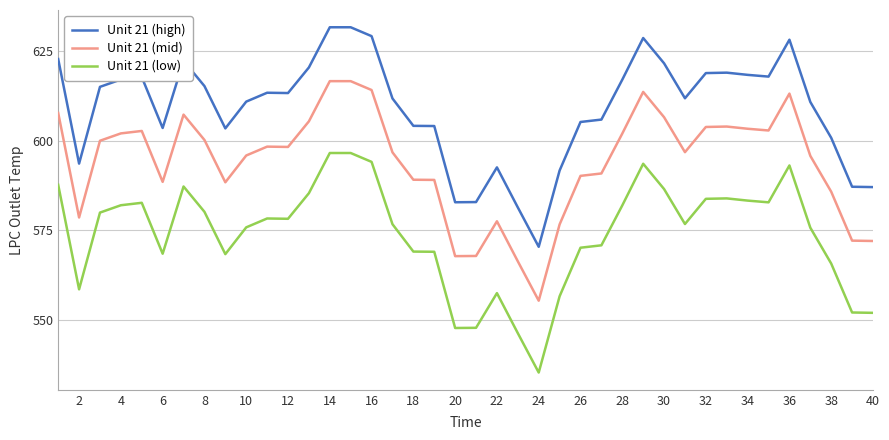

True or false: Unit 21 (low) has more than 2 points higher than both neighbors.

True